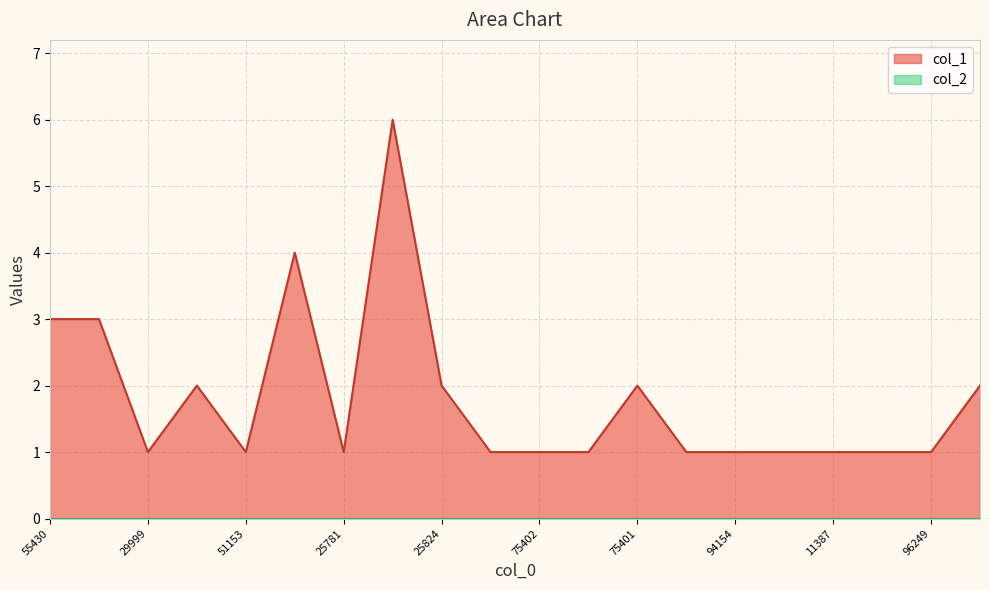

Rank the categories by value from highest to lowest.

25790, 25793, 55430, 89185, 51481, 25824, 75401, 96254, 29999, 51153, 25781, 75410, 75402, 75403, 58997, 94154, 57135, 11387, 11458, 96249